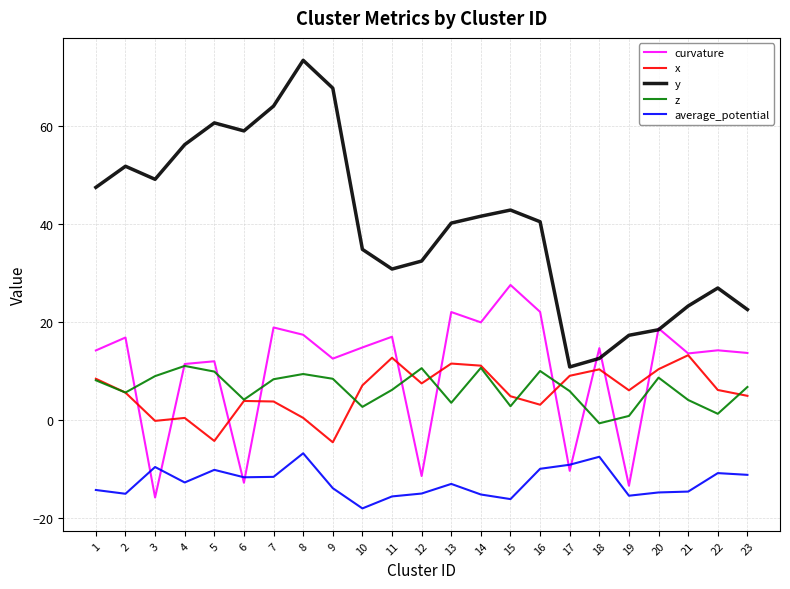

The x series shows 11.5 at 12. True or false?

False